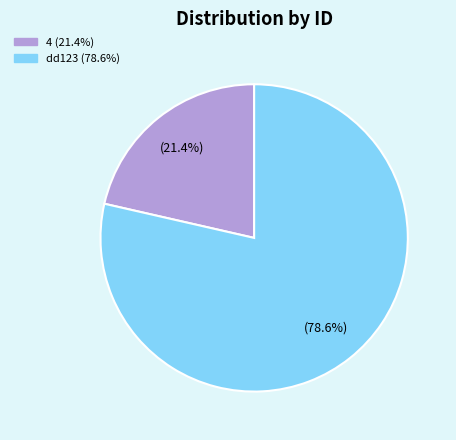

To the nearest percent, what is the difference between the largest and smallest slice percentages?

57%